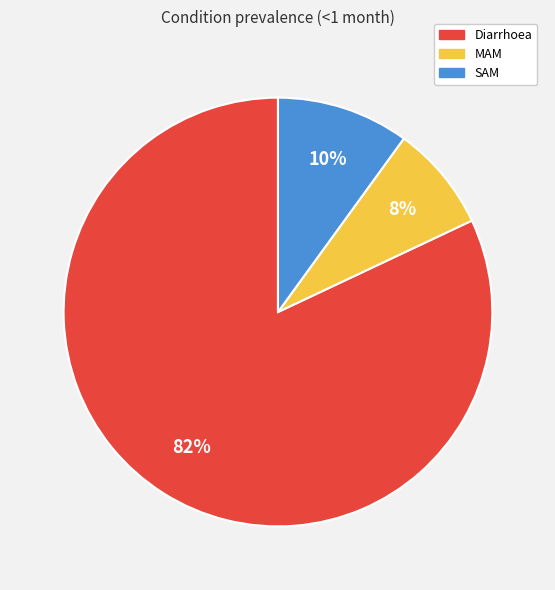

How many segments does this pie chart have?

3